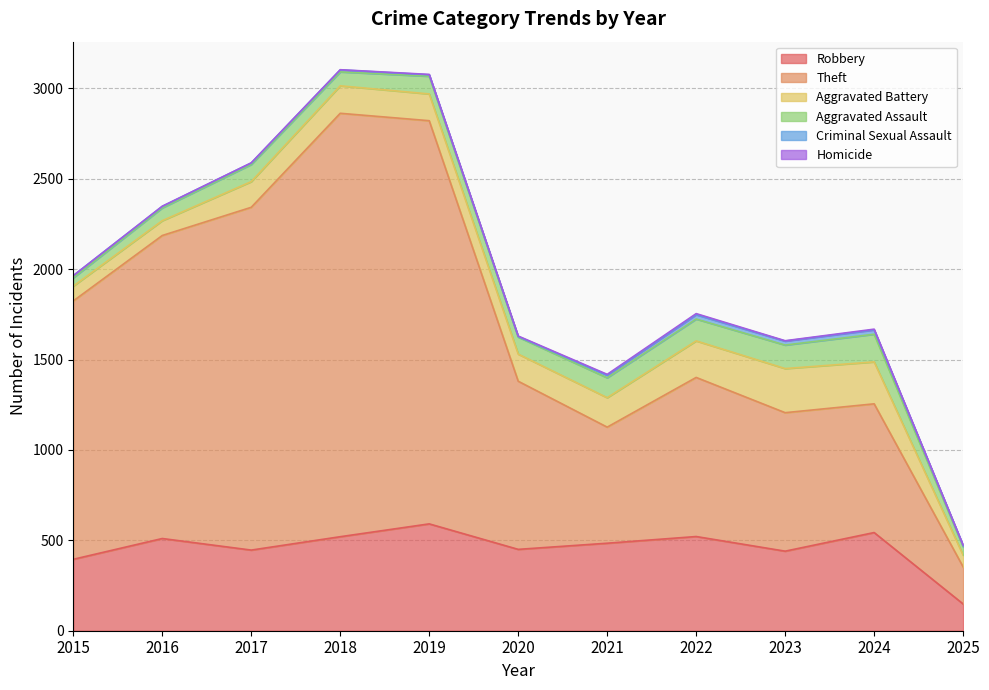

Which series has the largest total across all categories?

Theft